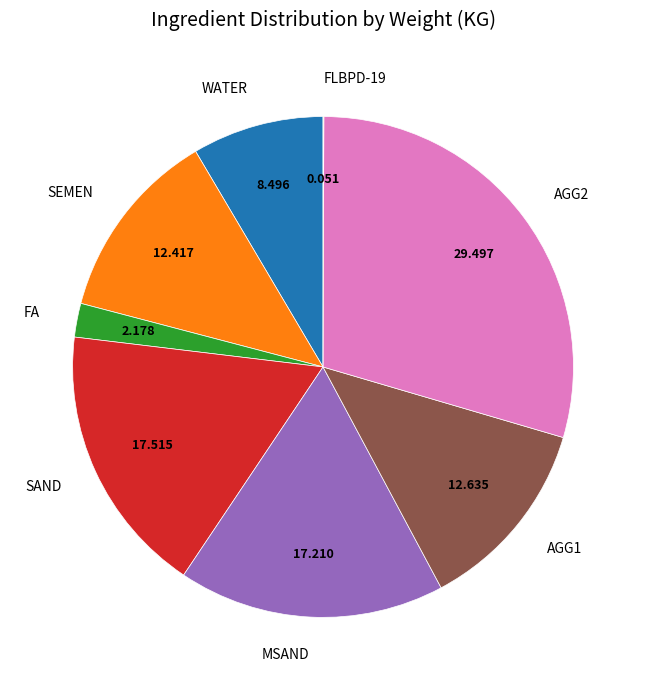

Is it true that SAND is 31% of the pie?

False